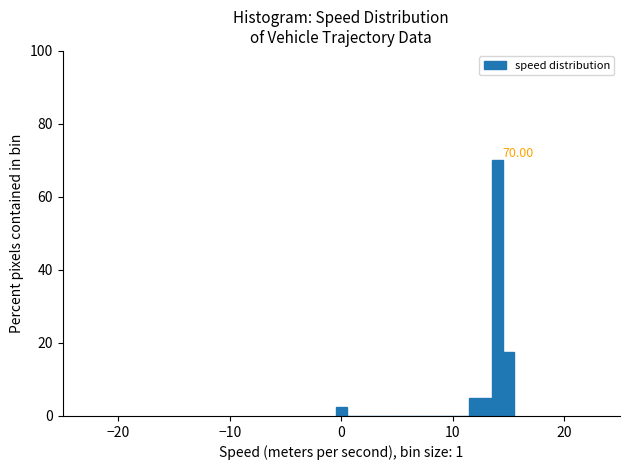

Read against the x-axis, roughly where is the centre of the tallest bar?

14